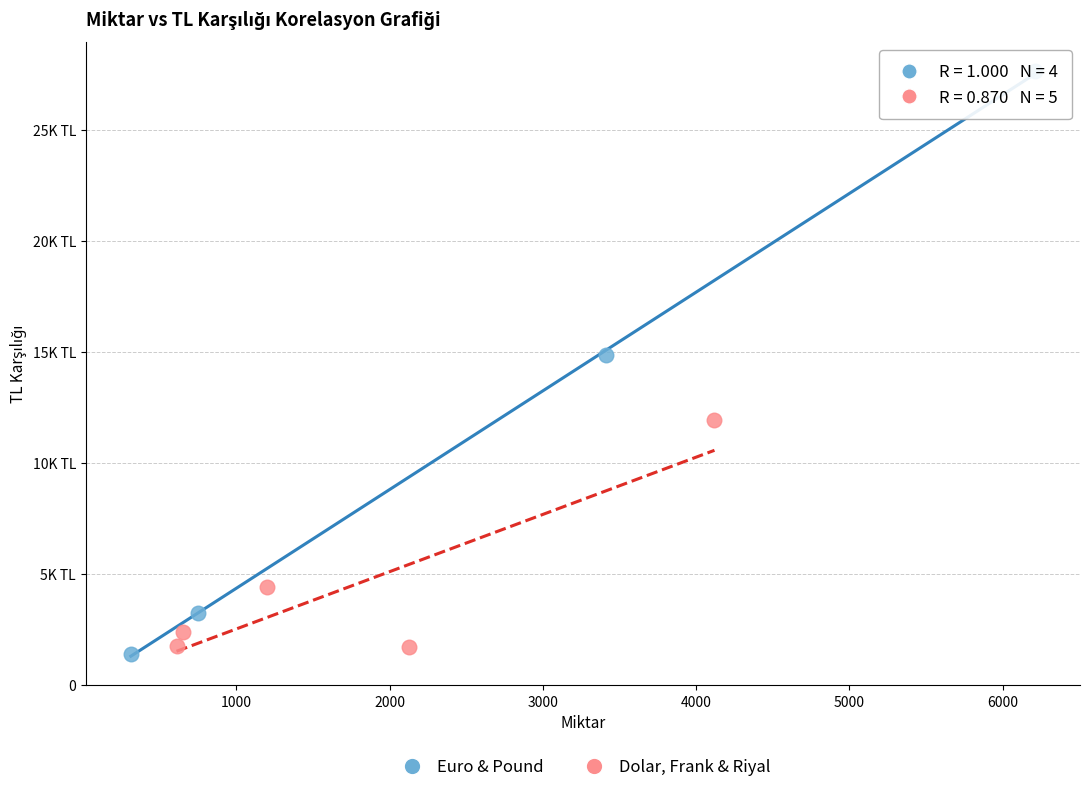

Which series contains the highest Y value?

Euro & Pound